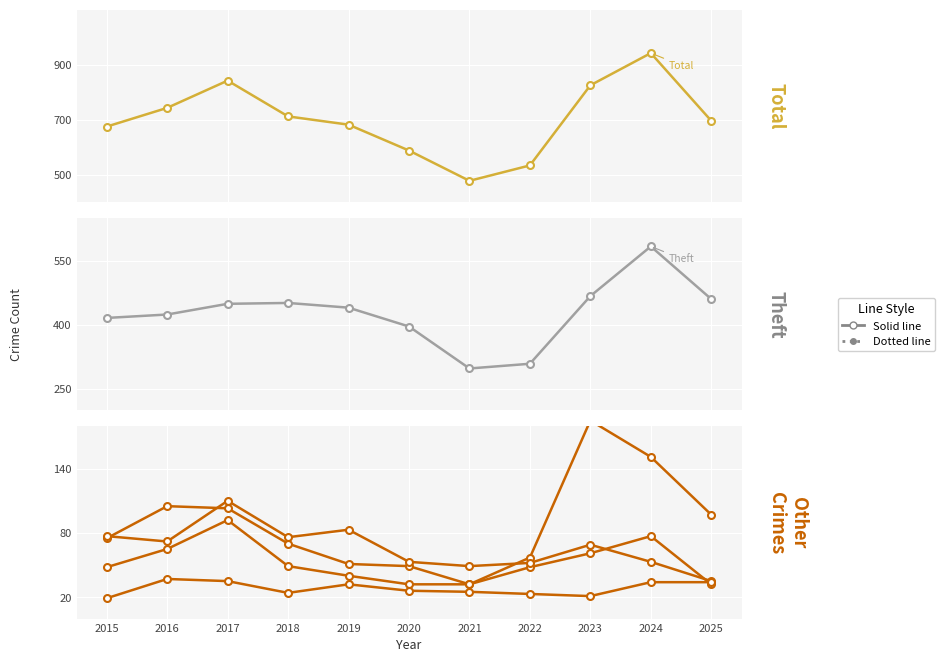

What is the value of the Motor Vehicle Theft point at the 5th from the left?

51